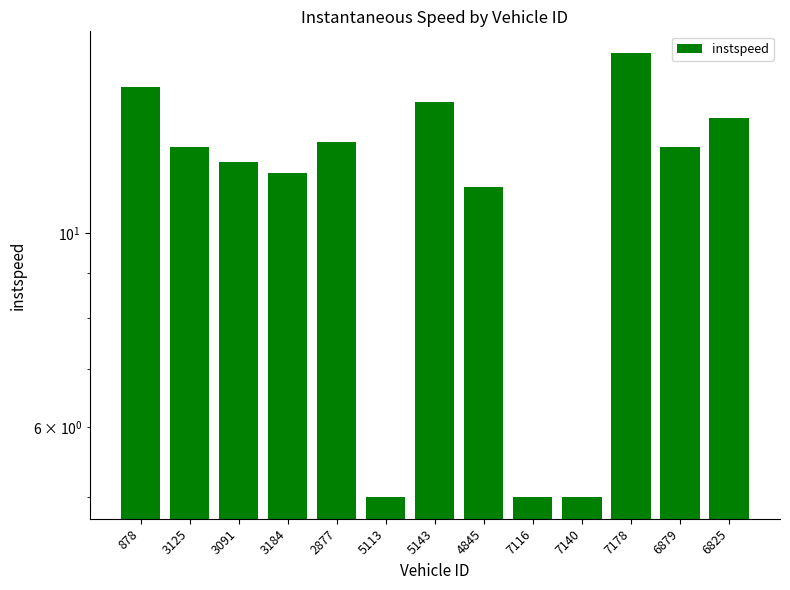

Reading left to right, list all the values displayed in this chart.

14.7	12.5	12.1	11.7	12.7	5.0	14.1	11.3	5.0	5.0	16.0	12.6	13.5